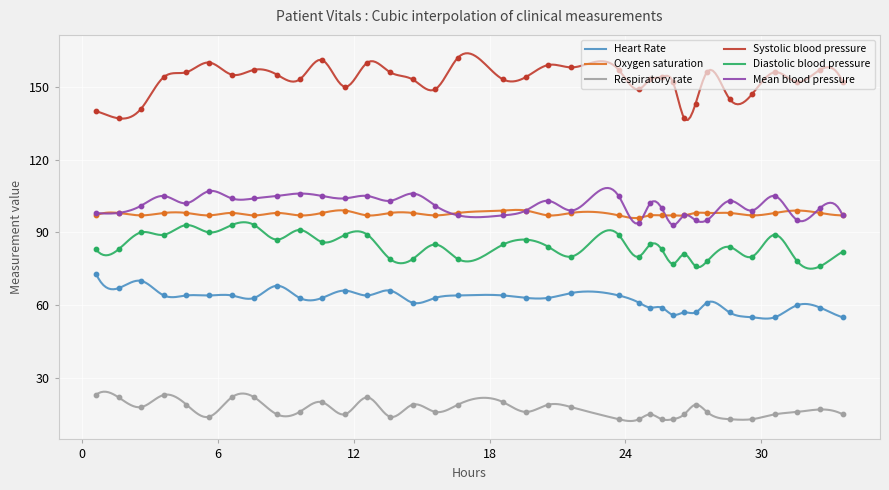

At how many categories does at least one series exceed 160?

2